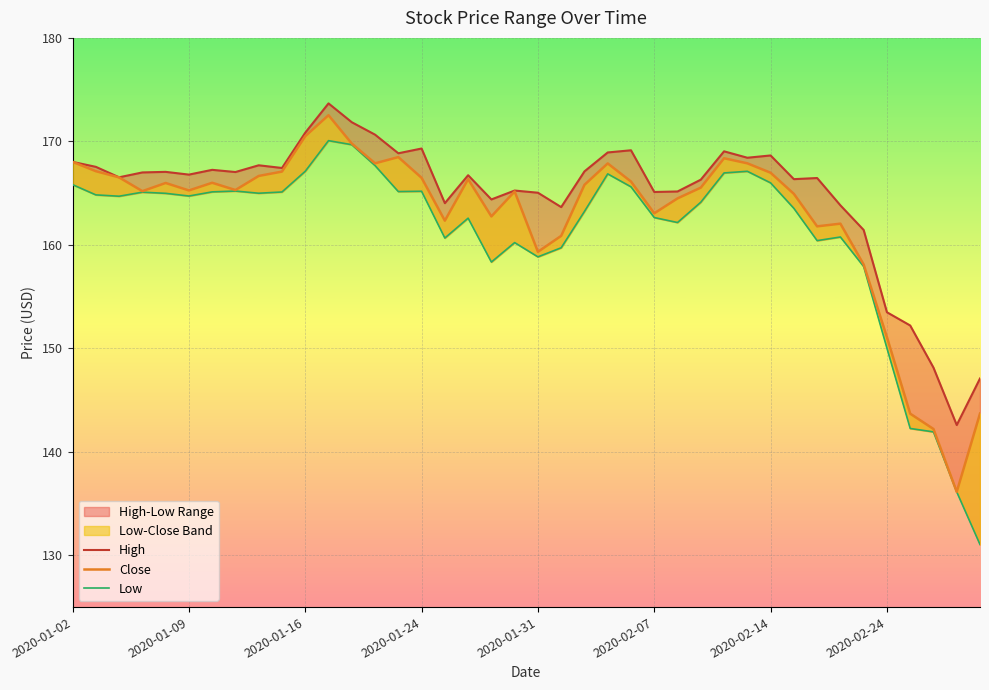

Which series changed the most between 2020-01-16 and 36?

Close